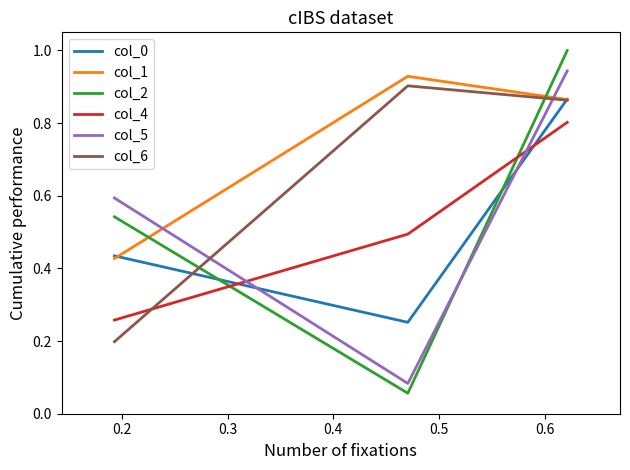

What is the sum of all col_2 values?

1.6